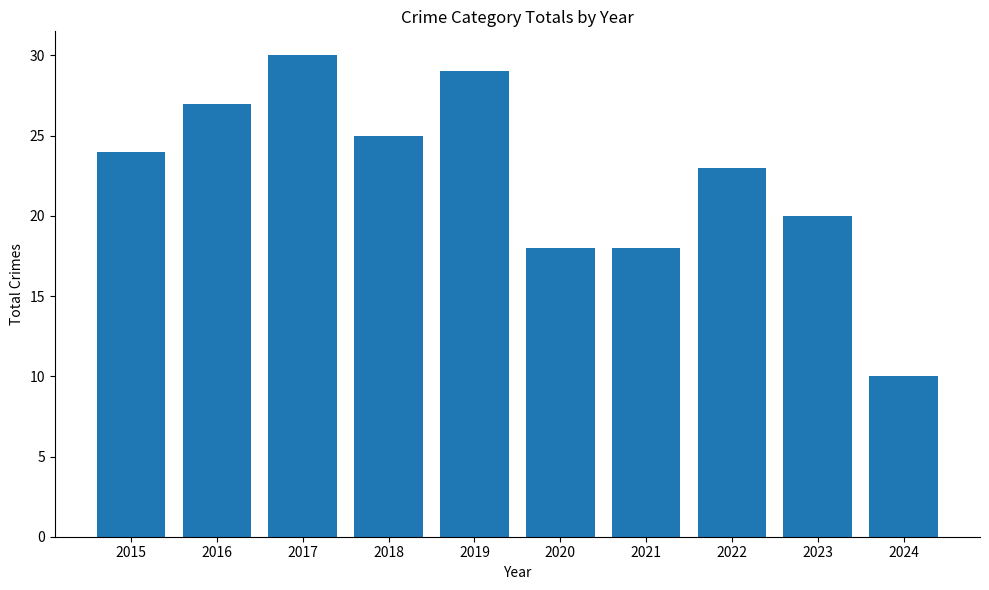

Count the number of categories in the chart.

10